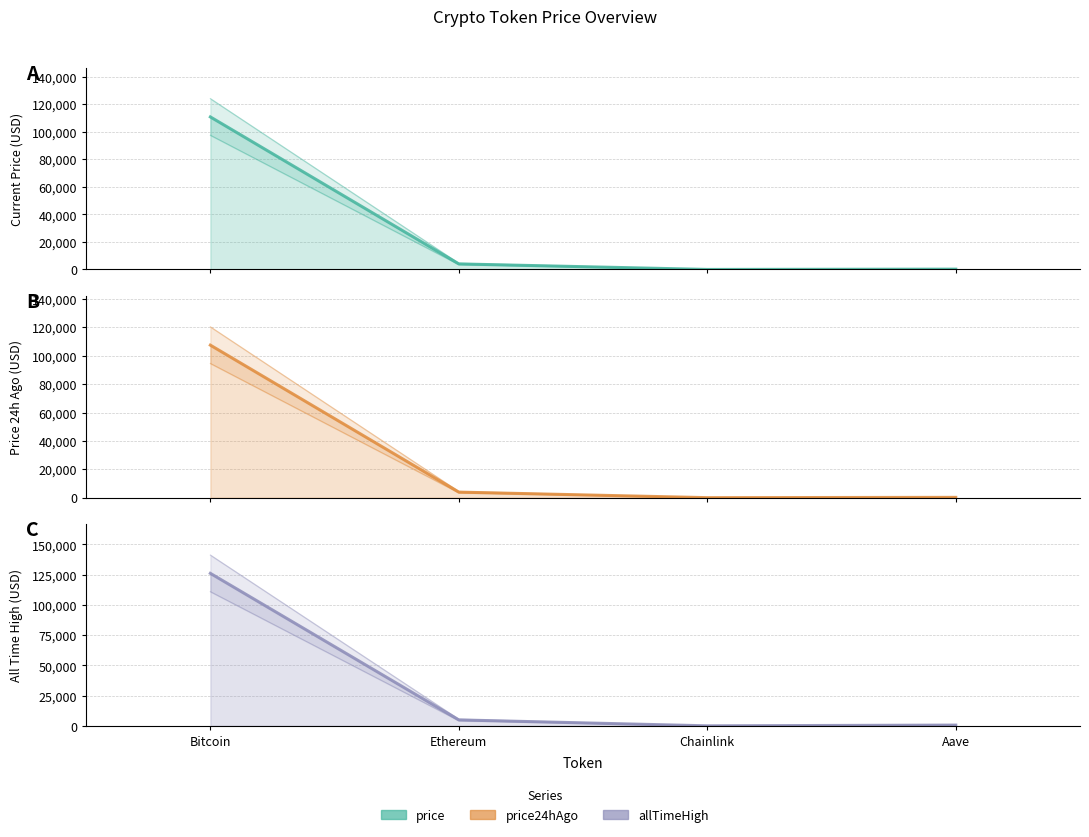

What is the value of the All Time High point at the 3rd from the left?

52.7